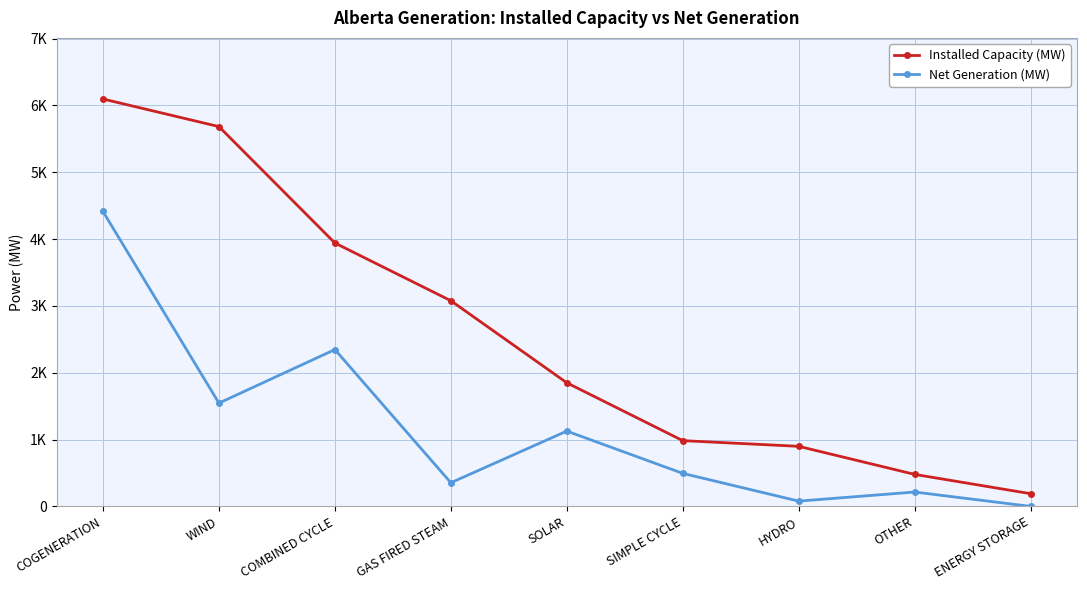

Reading right to left, transcribe all the data shown in this chart.

Installed Capacity (MW): ENERGY STORAGE=190	OTHER=479	HYDRO=899	SIMPLE CYCLE=984	SOLAR=1850	GAS FIRED STEAM=3078	COMBINED CYCLE=3942	WIND=5684	COGENERATION=6097
Net Generation (MW): ENERGY STORAGE=0	OTHER=215	HYDRO=79	SIMPLE CYCLE=494	SOLAR=1127	GAS FIRED STEAM=354	COMBINED CYCLE=2347	WIND=1546	COGENERATION=4414